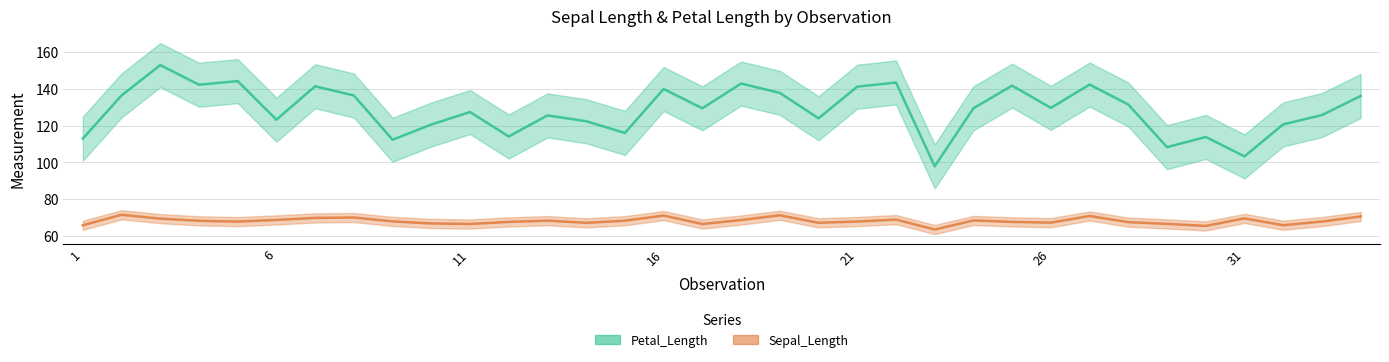

Reading left to right, list all the values displayed in this chart.

Sepal_Length: 65.8	71.5	69.4	68.2	67.8	68.7	69.8	70.0	67.9	66.8	66.5	67.6	68.3	67.1	68.3	71.1	66.5	68.6	71.2	67.1	67.8	68.9	63.5	68.4	67.6	67.2	70.8	67.5	66.5	65.4	69.5	65.8	67.8	70.6
Petal_Length: 113.0	136.5	153.0	142.3	144.3	123.3	141.5	136.5	112.4	120.7	127.5	114.1	125.6	122.5	116.1	140.0	129.5	143.0	137.9	124.0	141.3	143.5	97.9	129.5	141.9	129.7	142.4	131.6	108.3	113.9	103.3	120.8	125.8	136.2